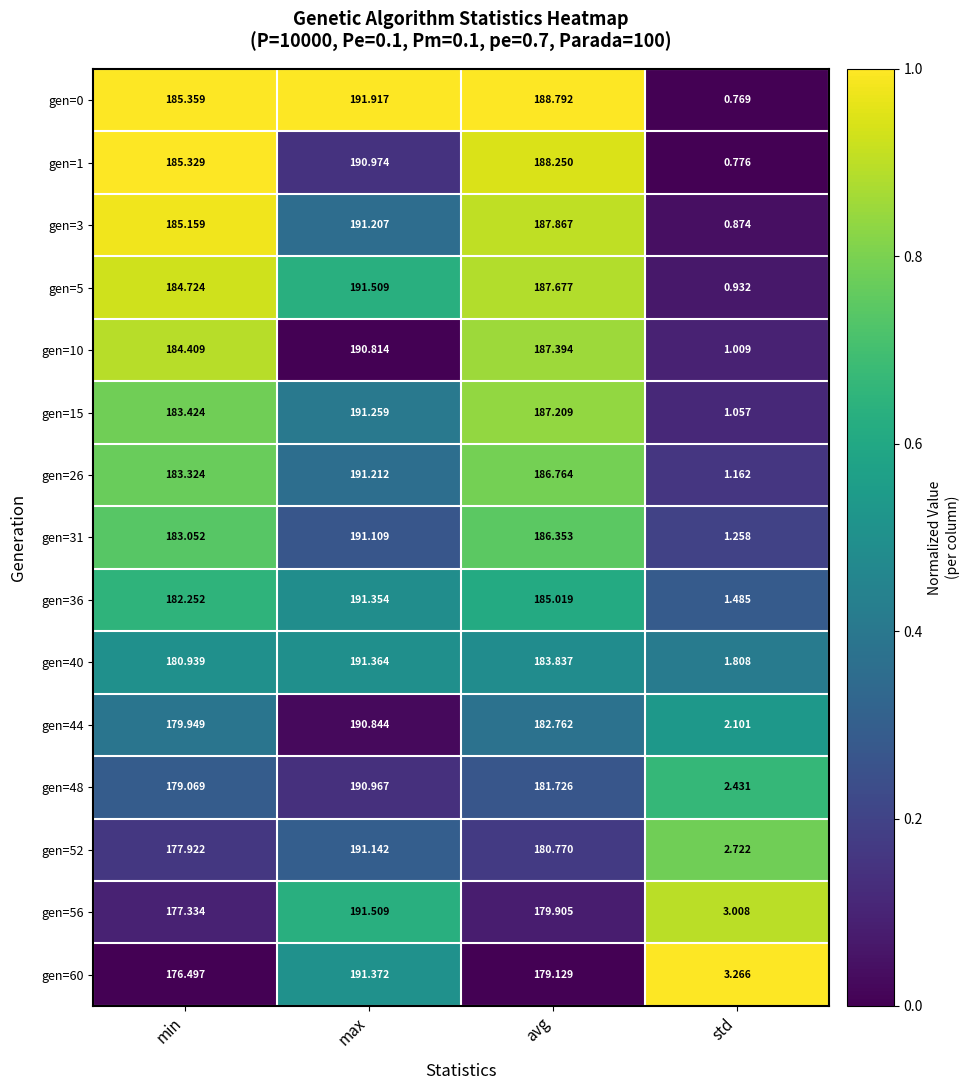

Rank the categories by gen=40 value from highest to lowest.

max, avg, min, std